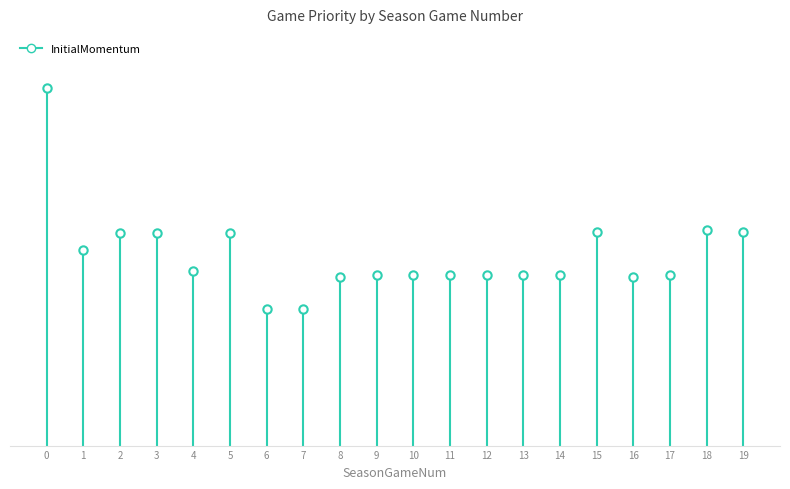

True or false: the data shows 2047 at 0.

True